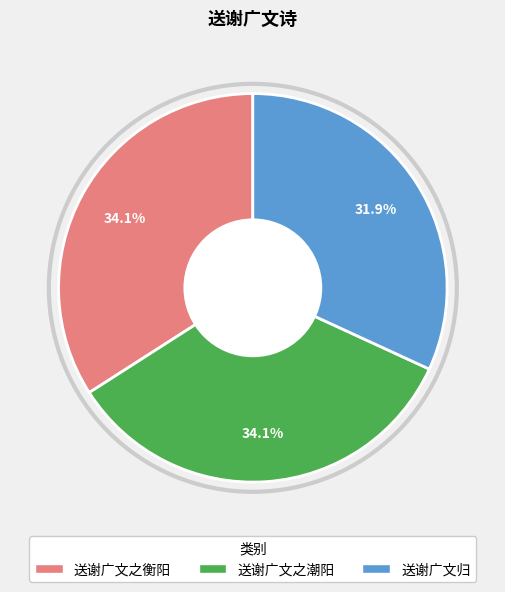

Which category has the smallest portion of the pie?

送谢广文归